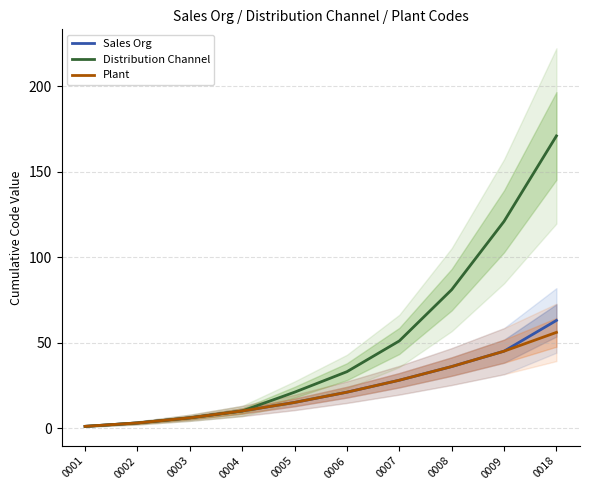

What is the average value of the Sales Org series?

23